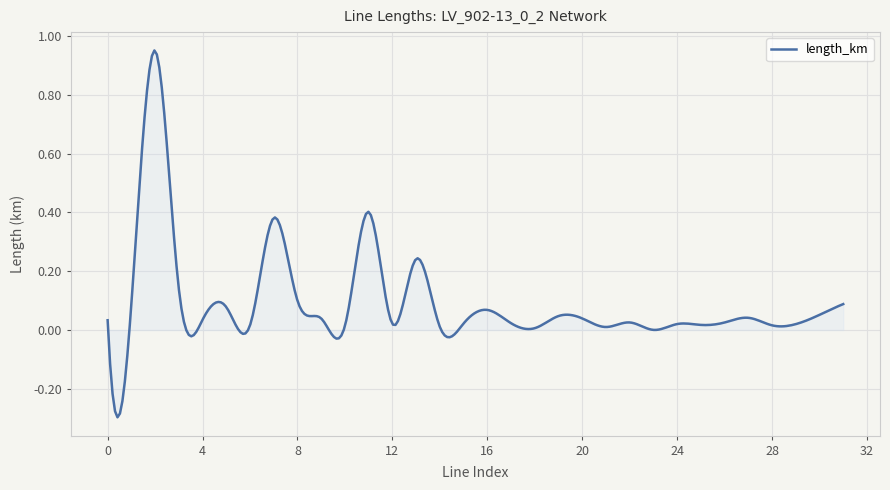

What is the difference between the maximum and minimum values?

1.2